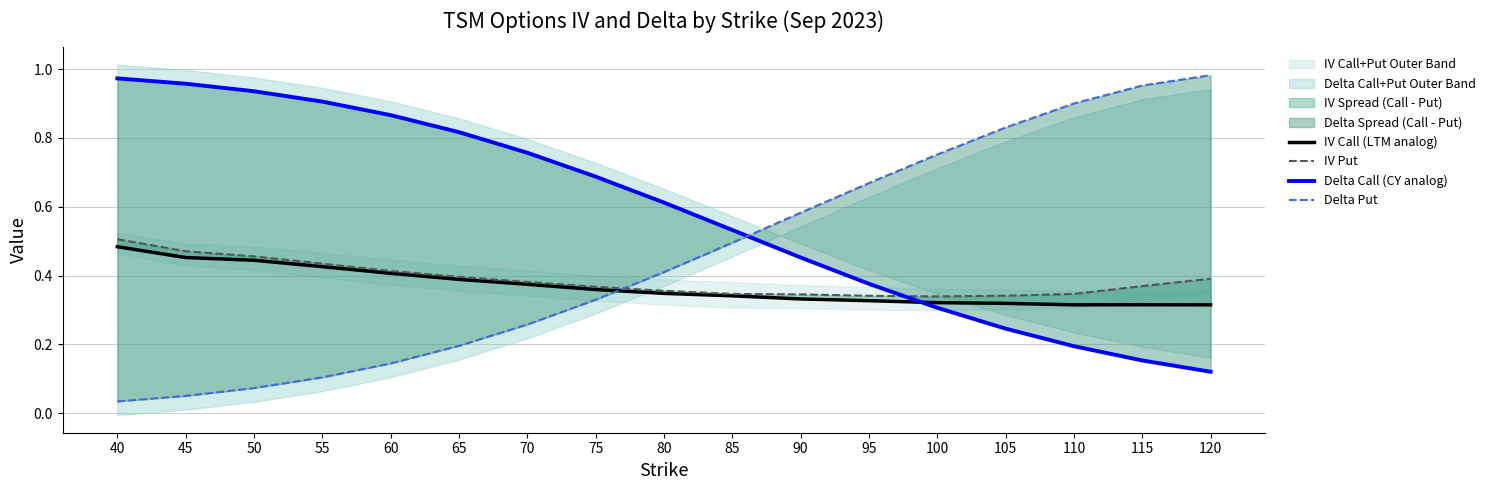

Reading left to right, extract all data points from this chart.

IV Call (LTM analog): 0.5	0.5	0.4	0.4	0.4	0.4	0.4	0.4	0.3	0.3	0.3	0.3	0.3	0.3	0.3	0.3	0.3
IV Put: 0.5	0.5	0.5	0.4	0.4	0.4	0.4	0.4	0.4	0.3	0.3	0.3	0.3	0.3	0.3	0.4	0.4
Delta Call (CY analog): 1.0	1.0	0.9	0.9	0.9	0.8	0.8	0.7	0.6	0.5	0.5	0.4	0.3	0.2	0.2	0.2	0.1
Delta Put: 0.0	0.1	0.1	0.1	0.1	0.2	0.3	0.3	0.4	0.5	0.6	0.7	0.8	0.8	0.9	1.0	1.0